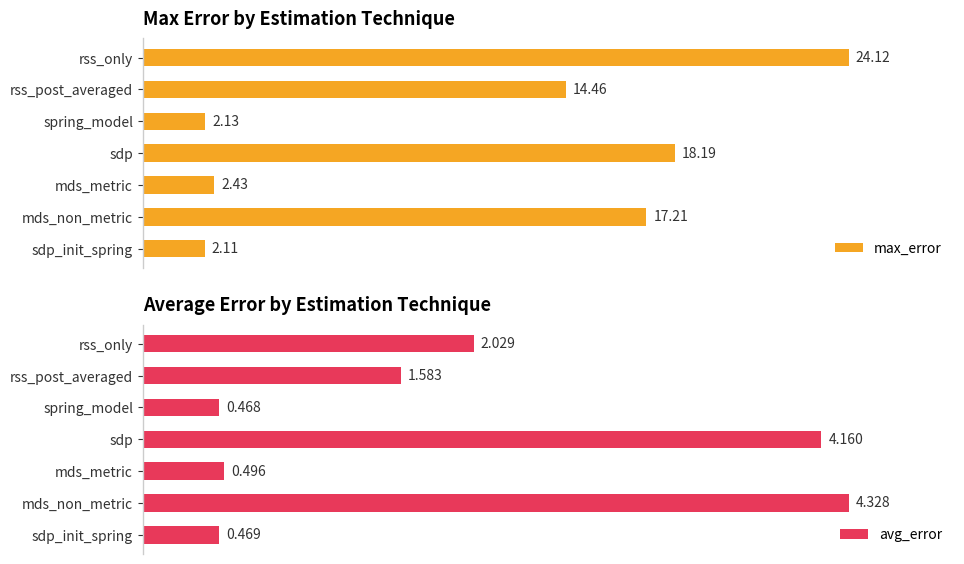

How many data points in max_error are less than 14?

3